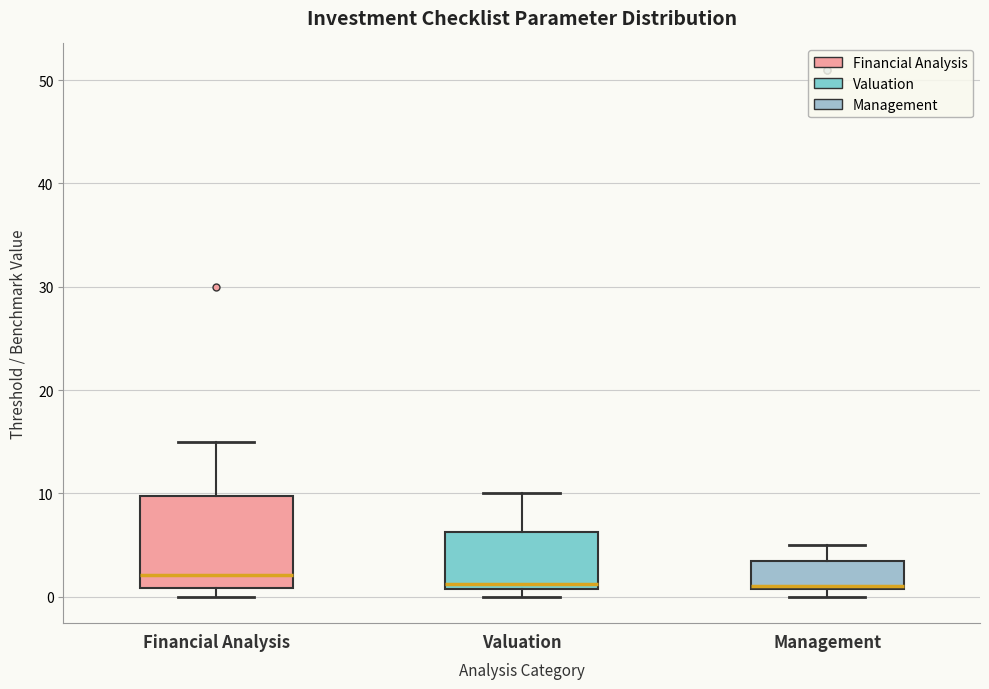

Comparing the boxes themselves (not the whiskers), which one is the tallest?

Financial Analysis